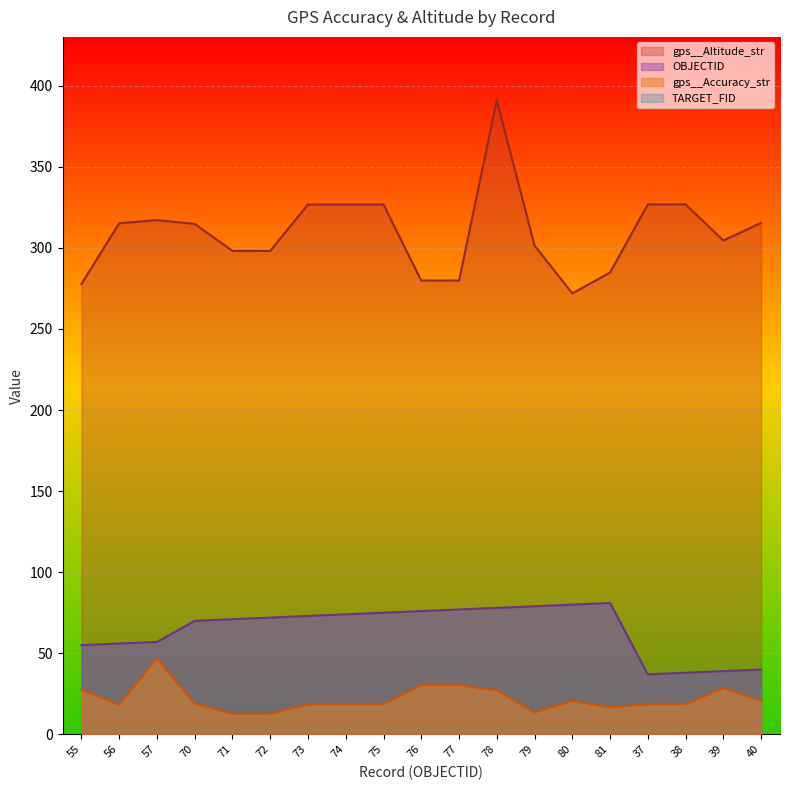

How many interior local valleys does the gps__Altitude_str series have?

2